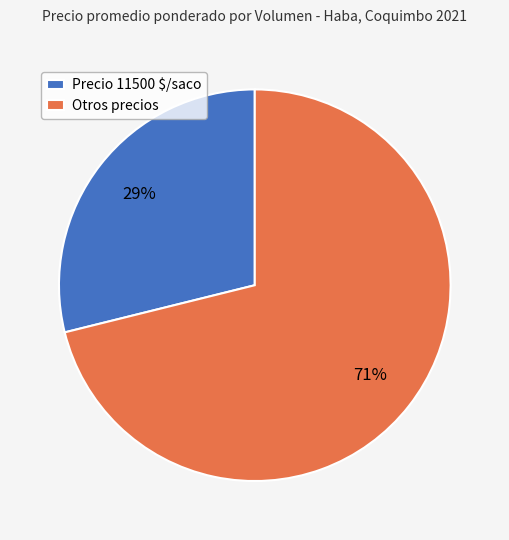

To the nearest percent, what is the average slice percentage?

50%